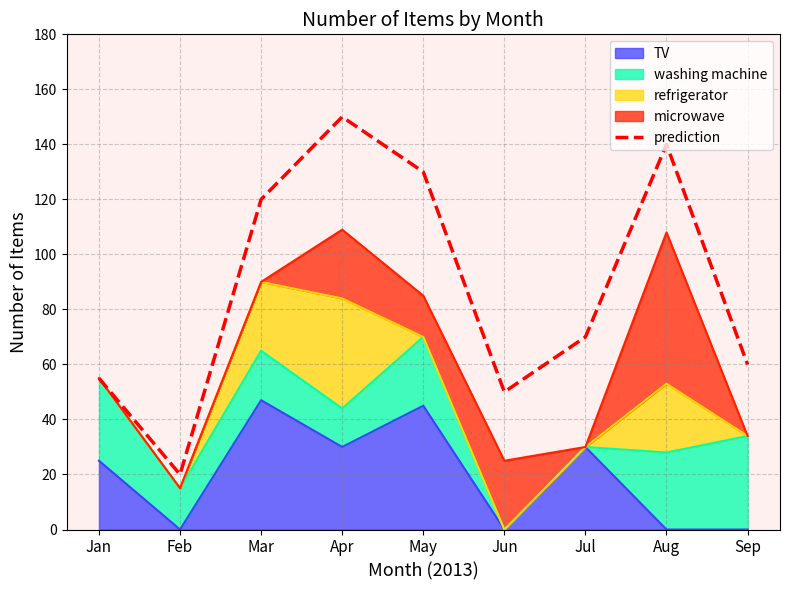

At which label does the data first exceed 70?

Mar